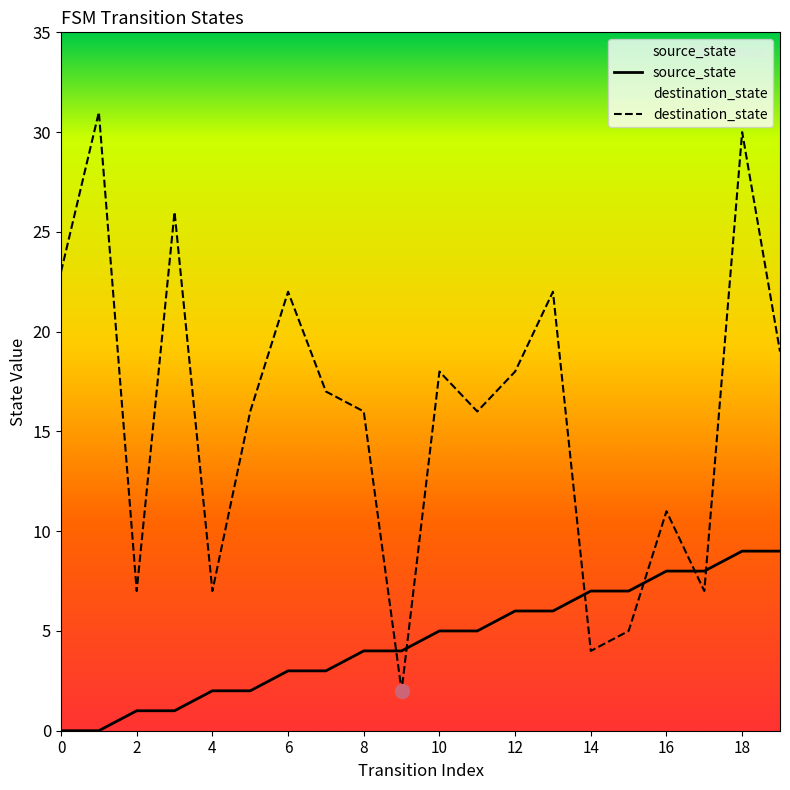

Which series contains the highest Y value?

destination_state